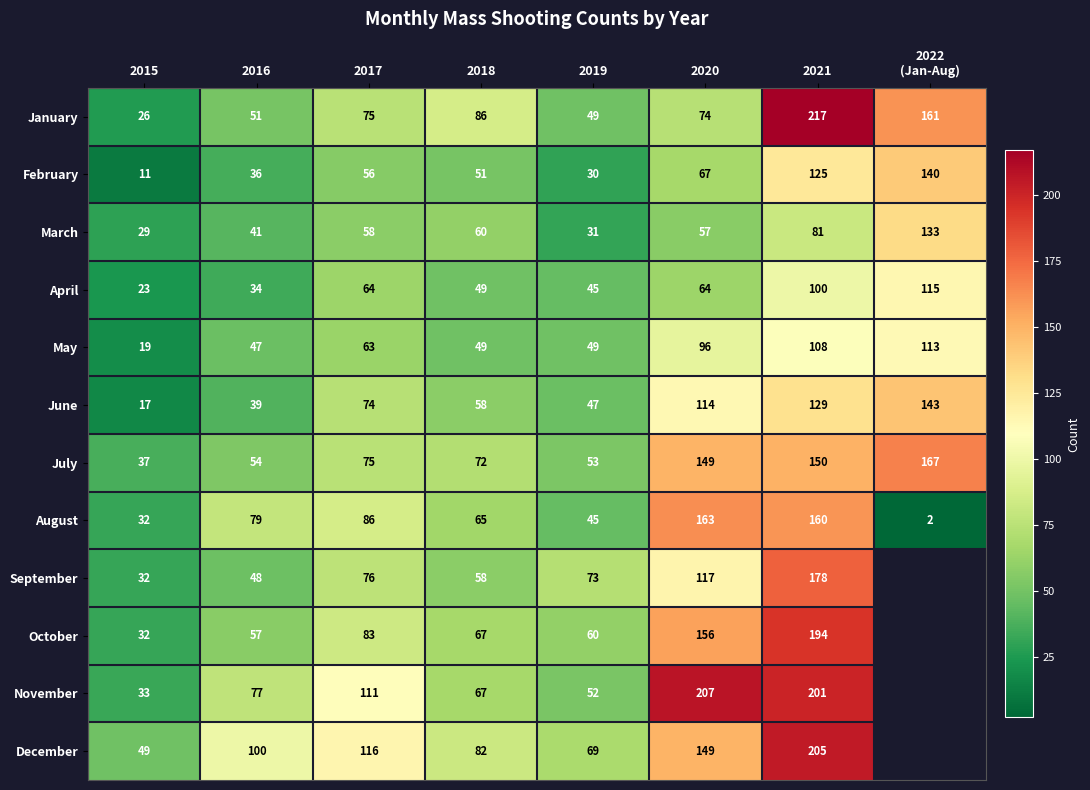

Which series changed the most between 2015 and 2020?

November